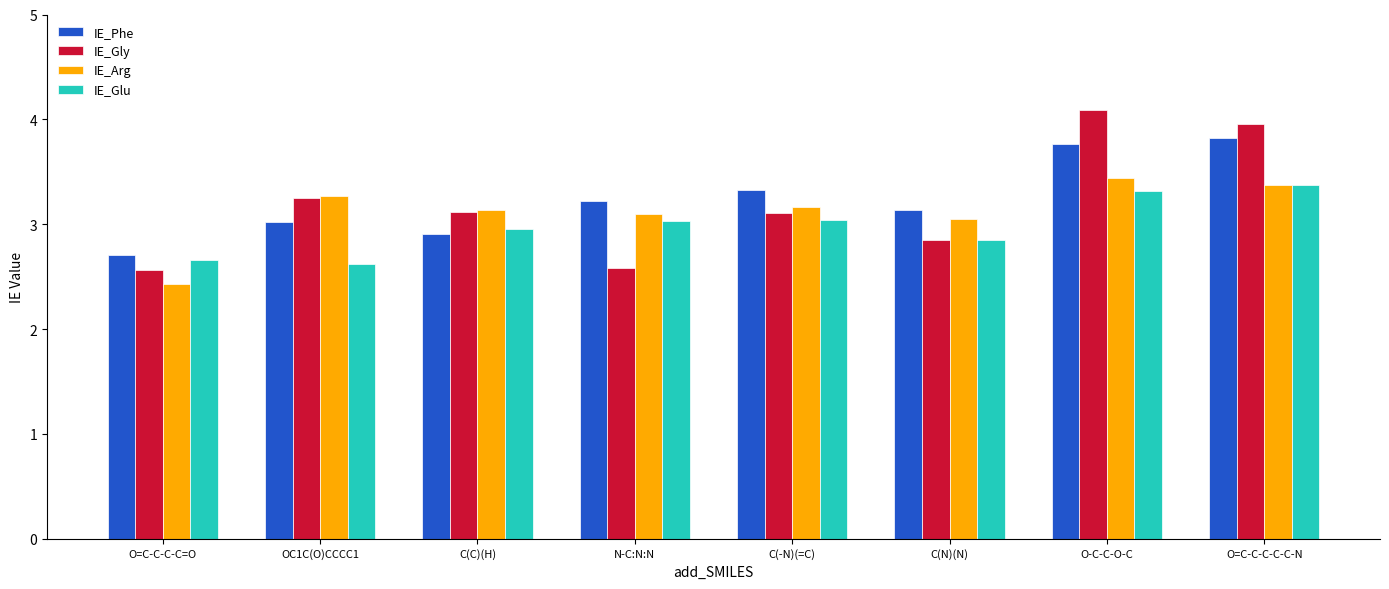

Which category has the highest value across all series?

O-C-C-O-C